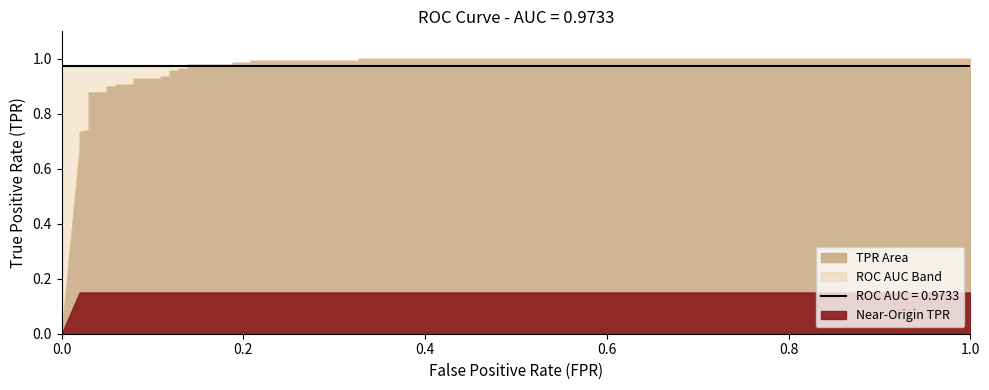

Reading right to left, transcribe all the data shown in this chart.

fpr: 27=1.0	26=0.3	25=0.3	24=0.2	23=0.2	22=0.2	21=0.2	20=0.1	19=0.1	18=0.1	17=0.1	16=0.1	15=0.1	14=0.1	13=0.1	12=0.1	11=0.1	10=0.1	9=0.1	8=0.0	7=0.0	6=0.0	5=0.0	4=0.0	3=0.0	2=0.0	tpr=0.0	fpr=0.0
tpr: 27=1.0	26=1.0	25=1.0	24=1.0	23=1.0	22=1.0	21=1.0	20=1.0	19=1.0	18=1.0	17=1.0	16=1.0	15=0.9	14=0.9	13=0.9	12=0.9	11=0.9	10=0.9	9=0.9	8=0.9	7=0.9	6=0.9	5=0.7	4=0.7	3=0.7	2=0.7	tpr=0.7	fpr=0.0